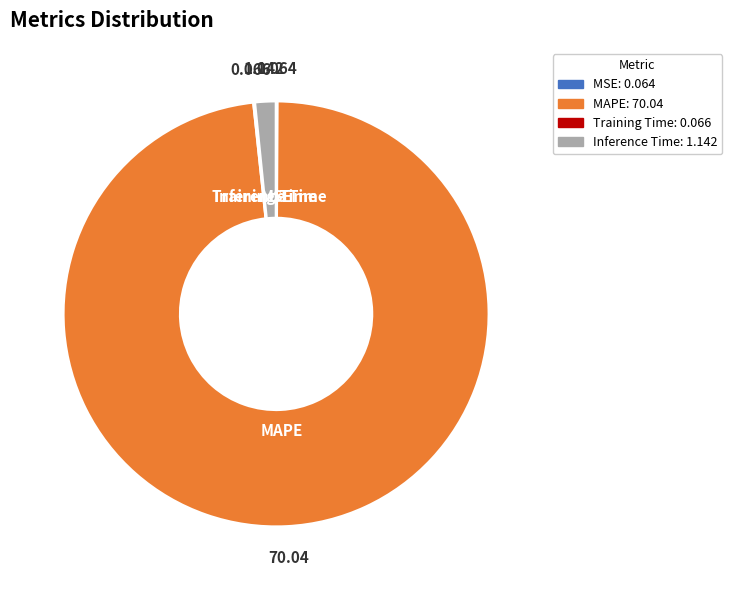

Which slice is the largest?

MAPE